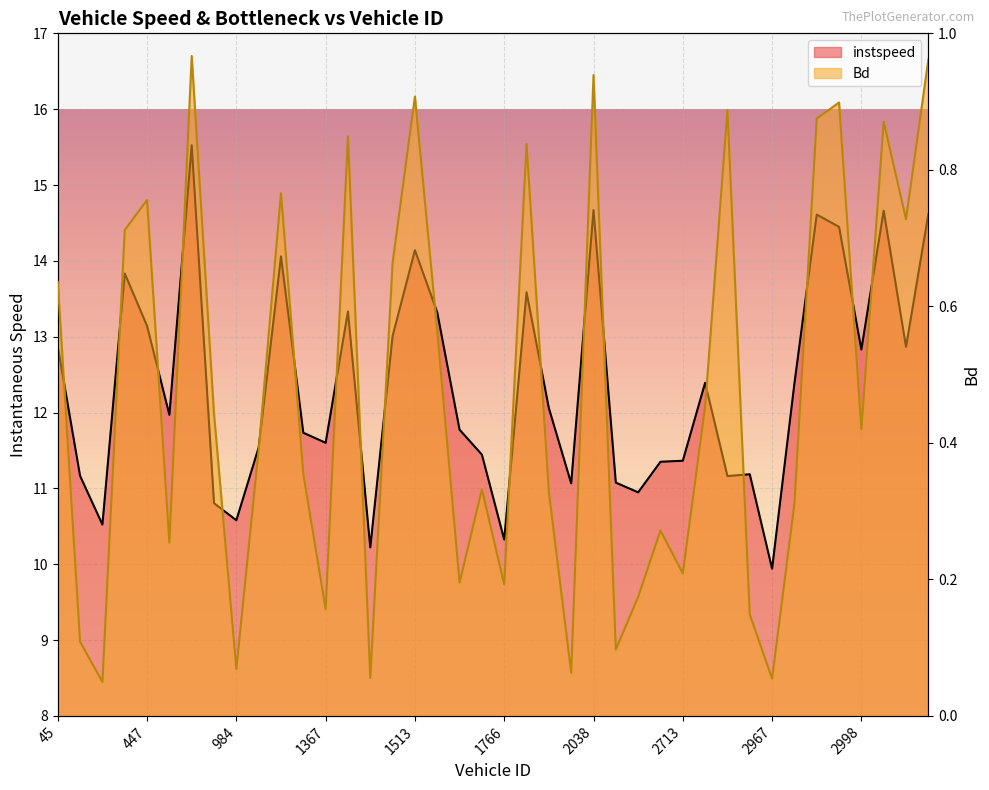

True or false: Bd and instspeed cross at least once.

False